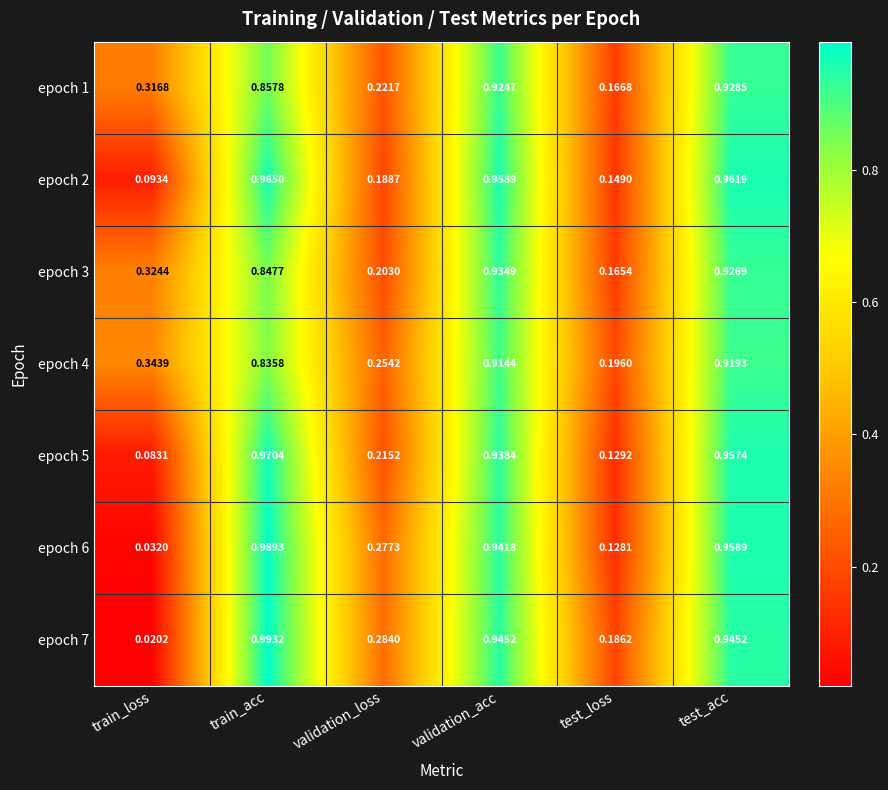

Count the number of categories in the chart.

6